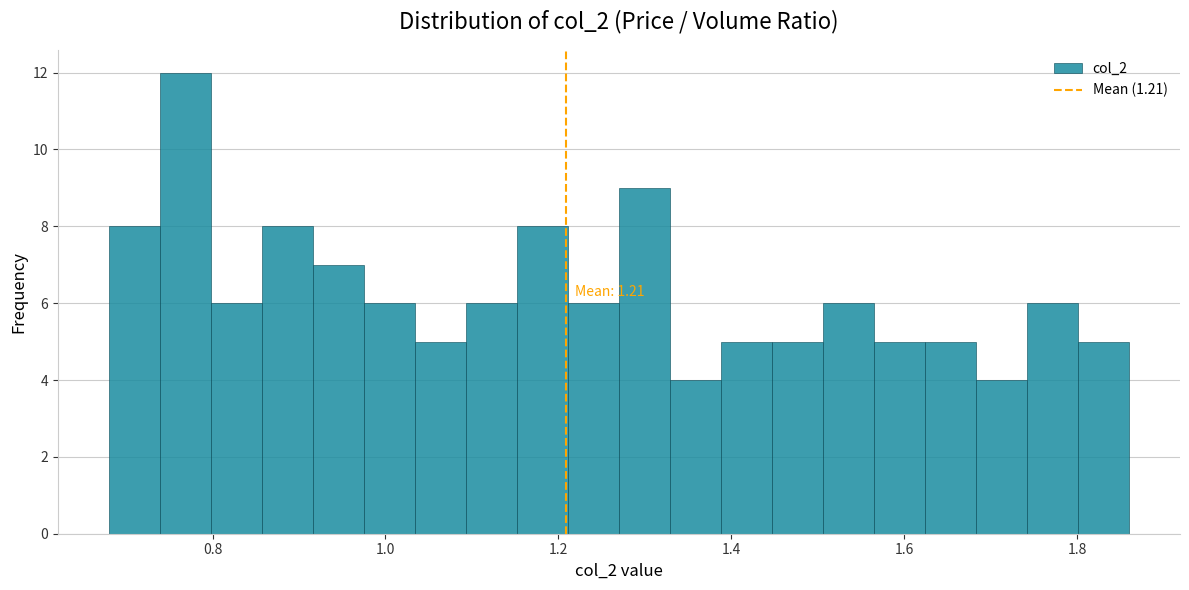

Read against the x-axis, roughly where is the centre of the tallest bar?

0.76